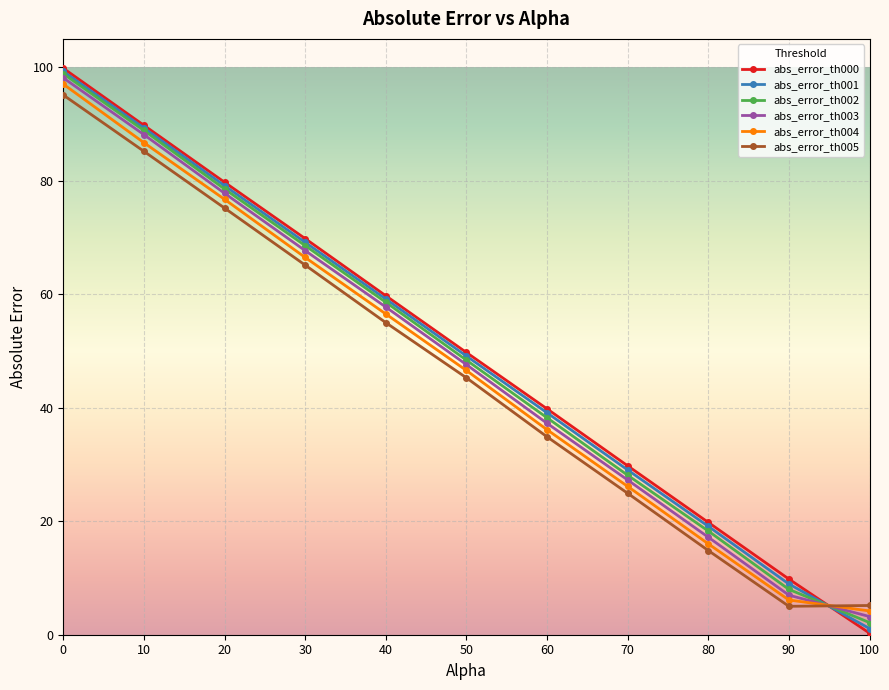

List the labels in order of abs_error_th003 value, largest first.

0, 10, 20, 30, 40, 50, 60, 70, 80, 90, 100